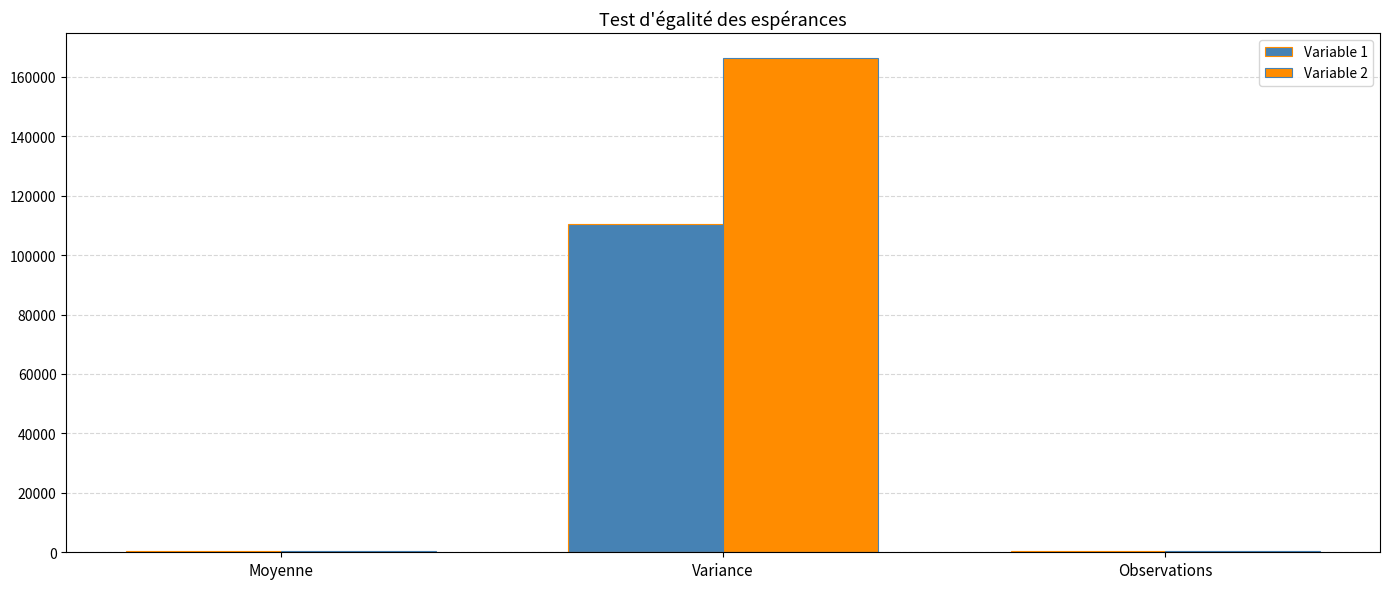

At which category is the sum across all series the highest?

Variance